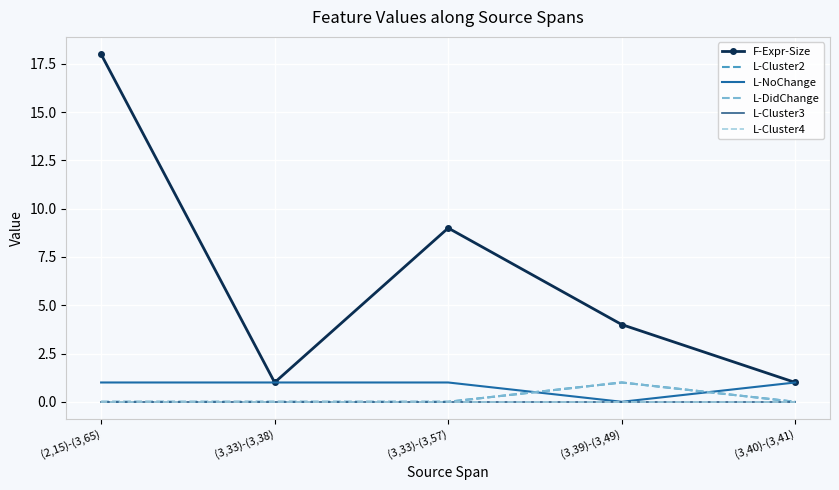

Which has a higher value, (3,39)-(3,49) or (2,15)-(3,65)?

(2,15)-(3,65)